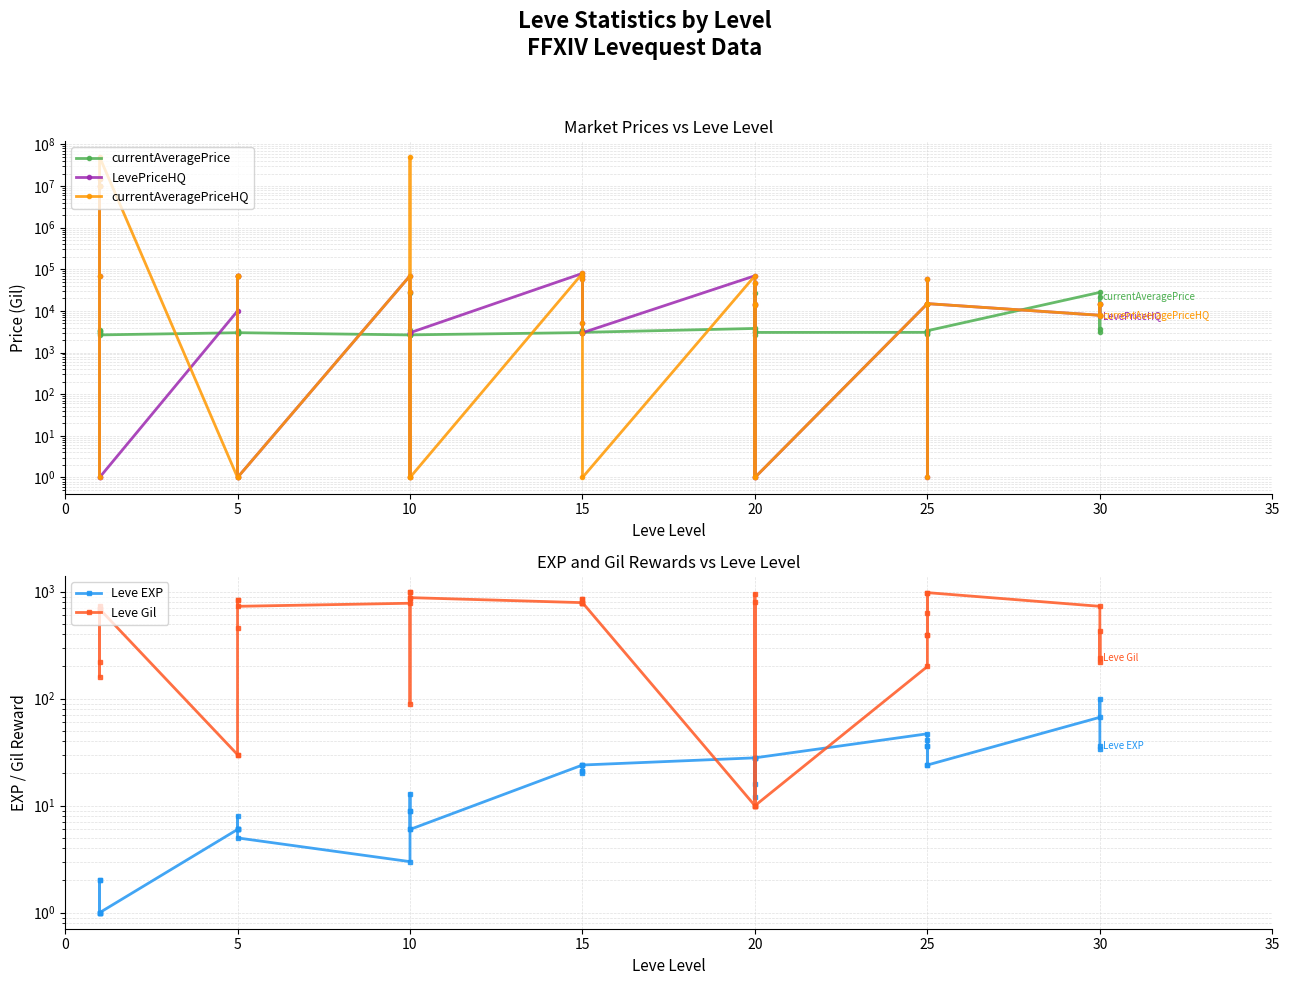

Does the chart display data point markers on the line(s)?

Yes